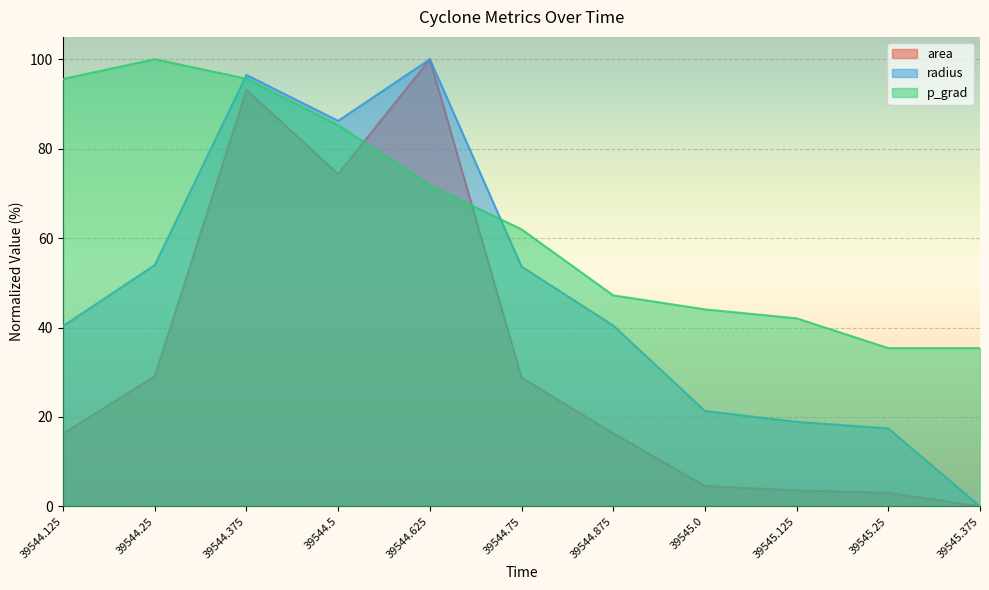

What is the difference between the radius values at 39544.375 and 39544.25?

42.5